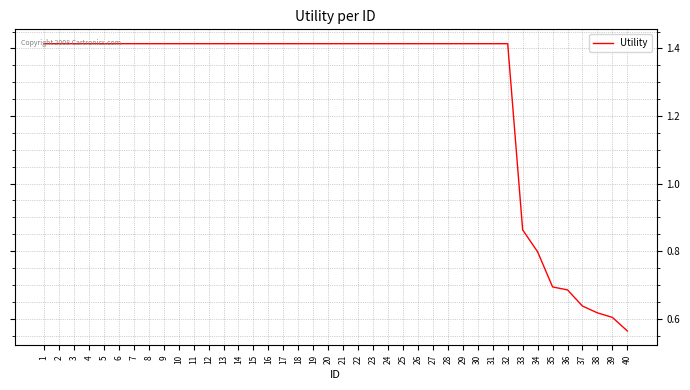

Which label corresponds to the smallest value in the chart?

40